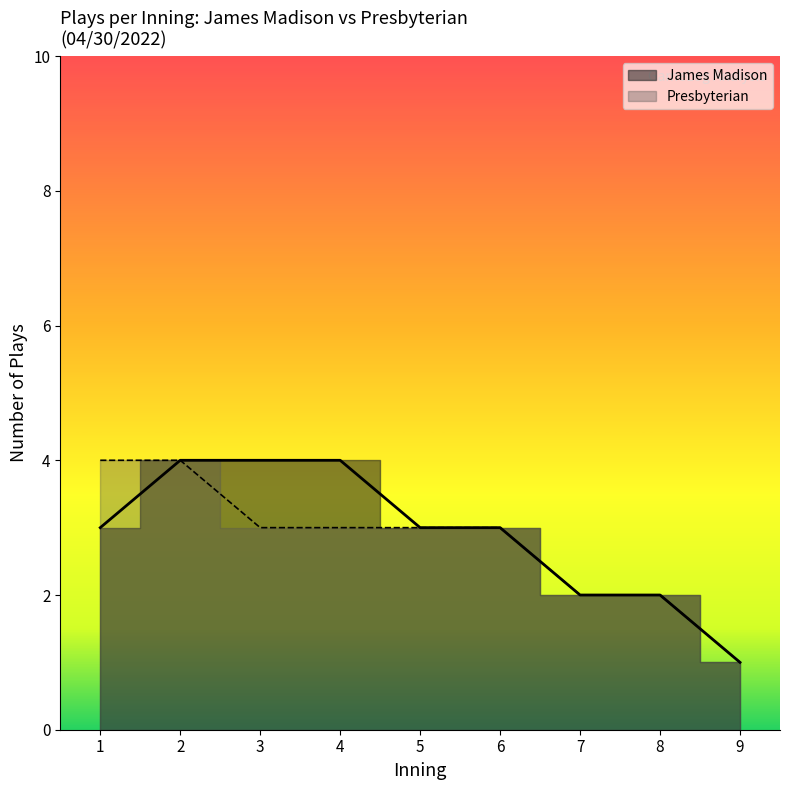

True or false: James Madison and Presbyterian intersect in this chart.

False